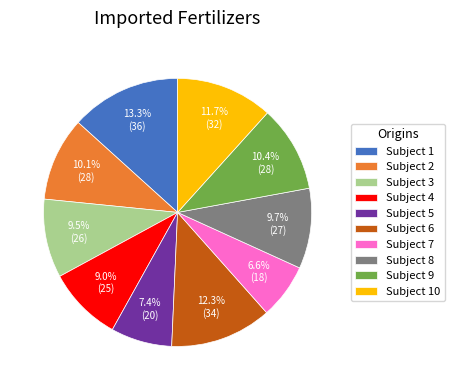

Combined, what portion of the pie is Subject 2 and Subject 1?

23.4%